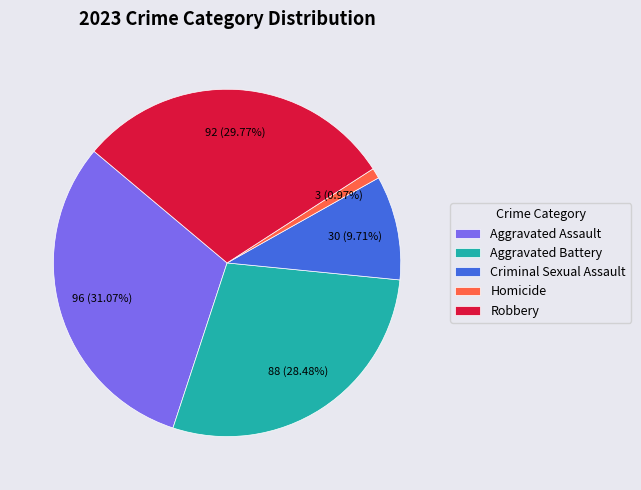

Is there any slice that represents more than half of the pie?

No